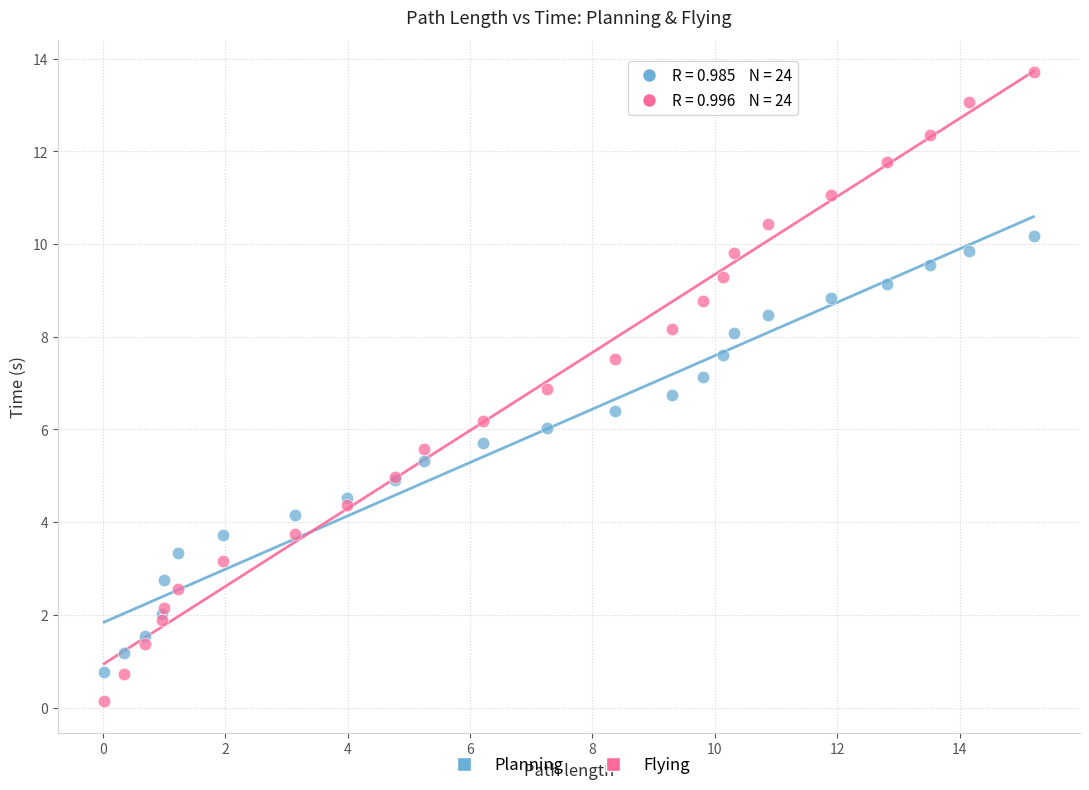

What is the X range (max minus min) for the scatter plot?

15.2